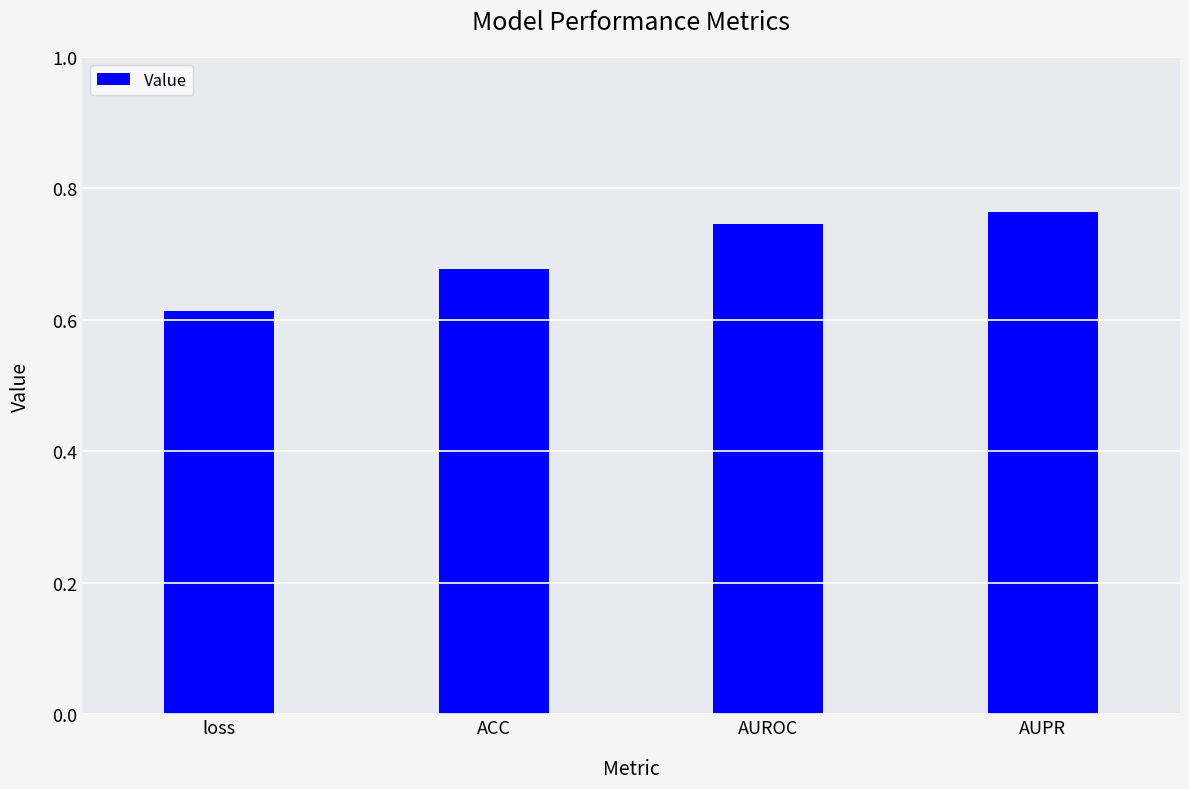

What is the difference between the maximum and minimum values?

0.2